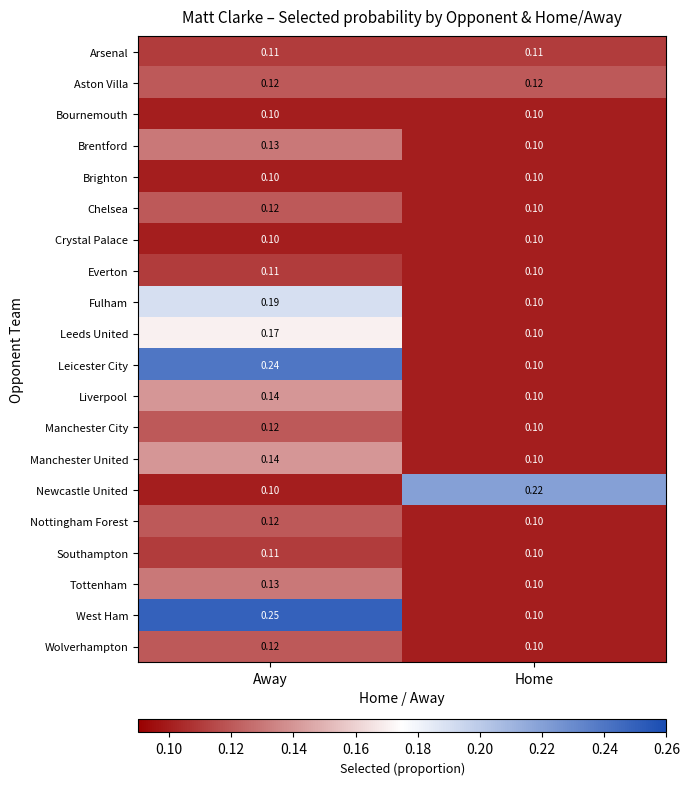

At which label does Tottenham reach its peak?

Away